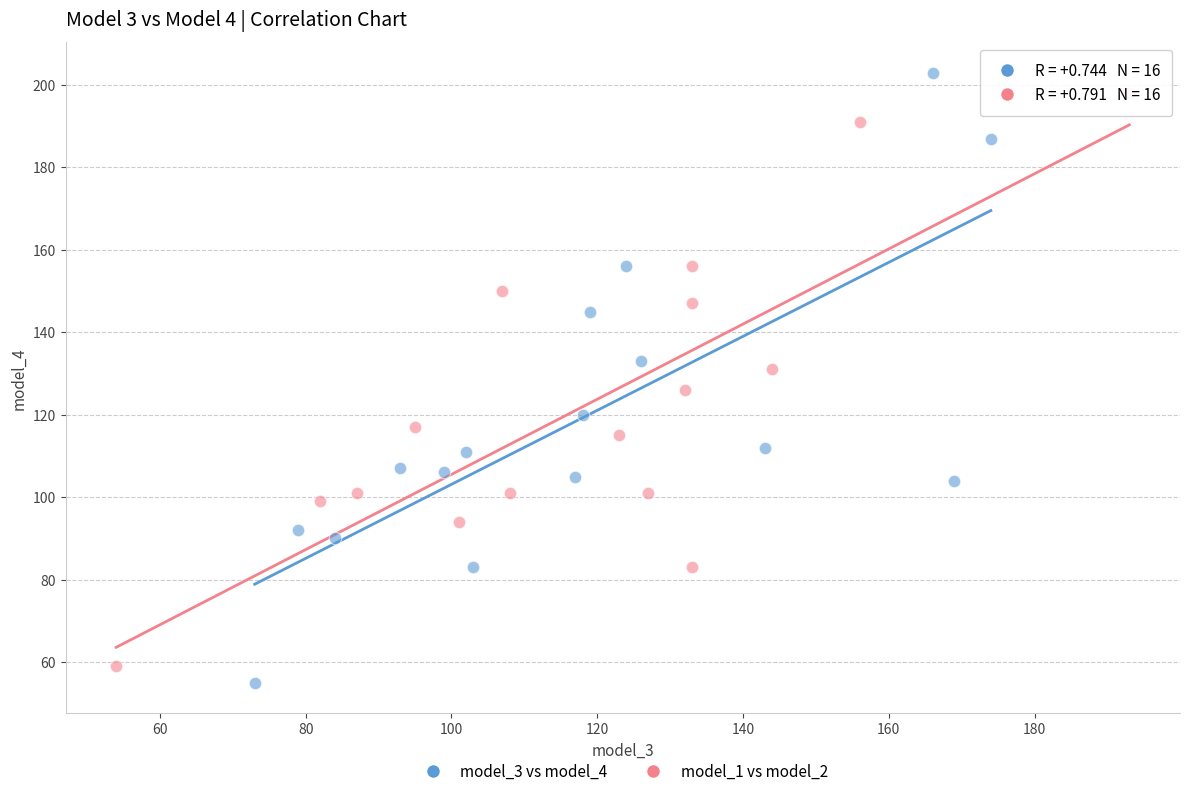

Which series has the widest spread of Y values?

model_3 vs model_4